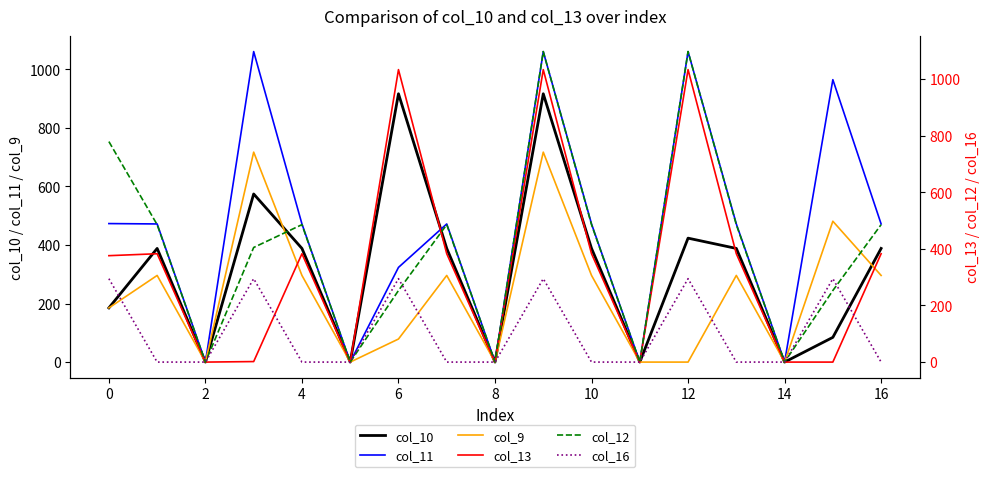

True or false: col_11 and col_9 cross at least once.

False